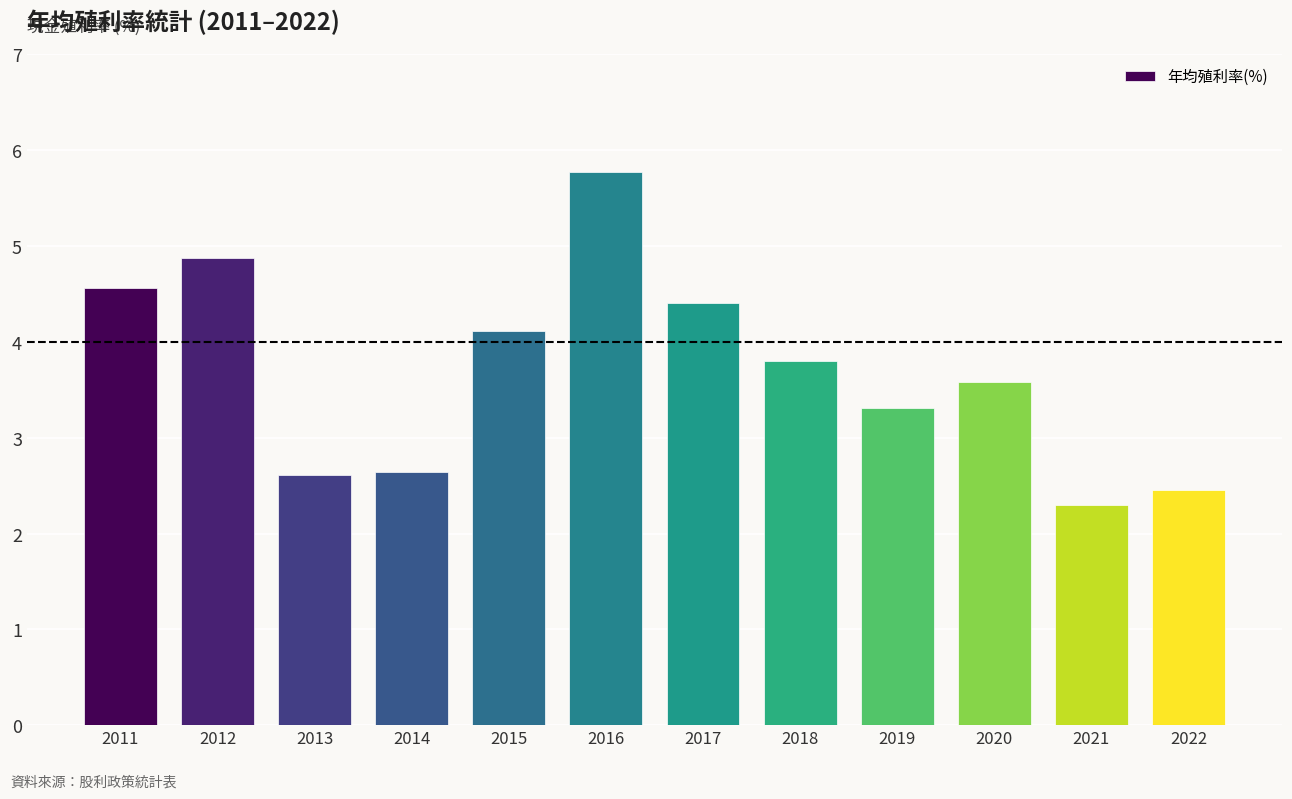

Which category has the lowest value across all series?

2021